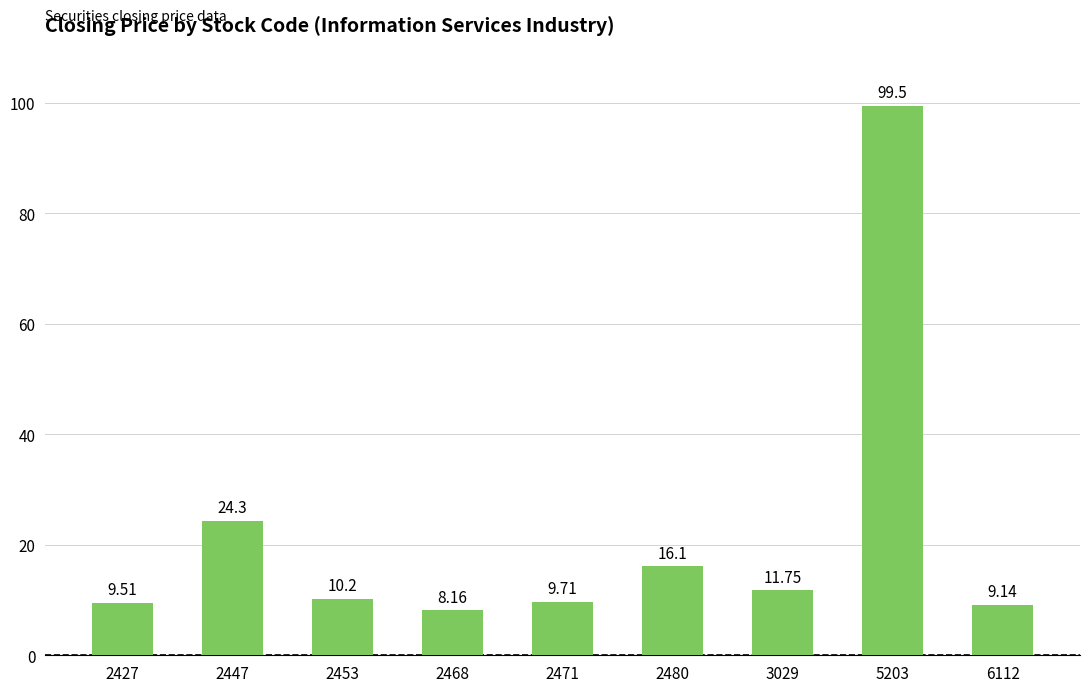

Reading left to right, transcribe all the data shown in this chart.

2427=9.5	2447=24.3	2453=10.2	2468=8.2	2471=9.7	2480=16.1	3029=11.8	5203=99.5	6112=9.1